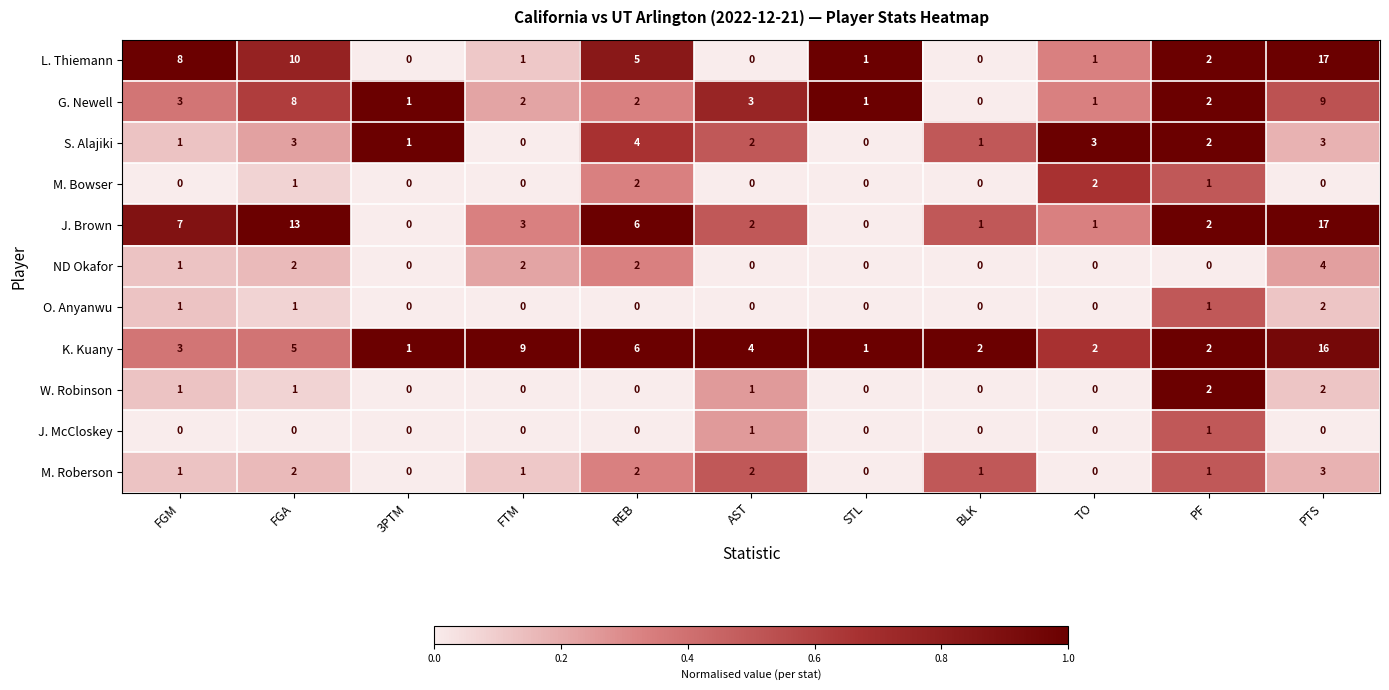

How many series are shown in this chart?

11